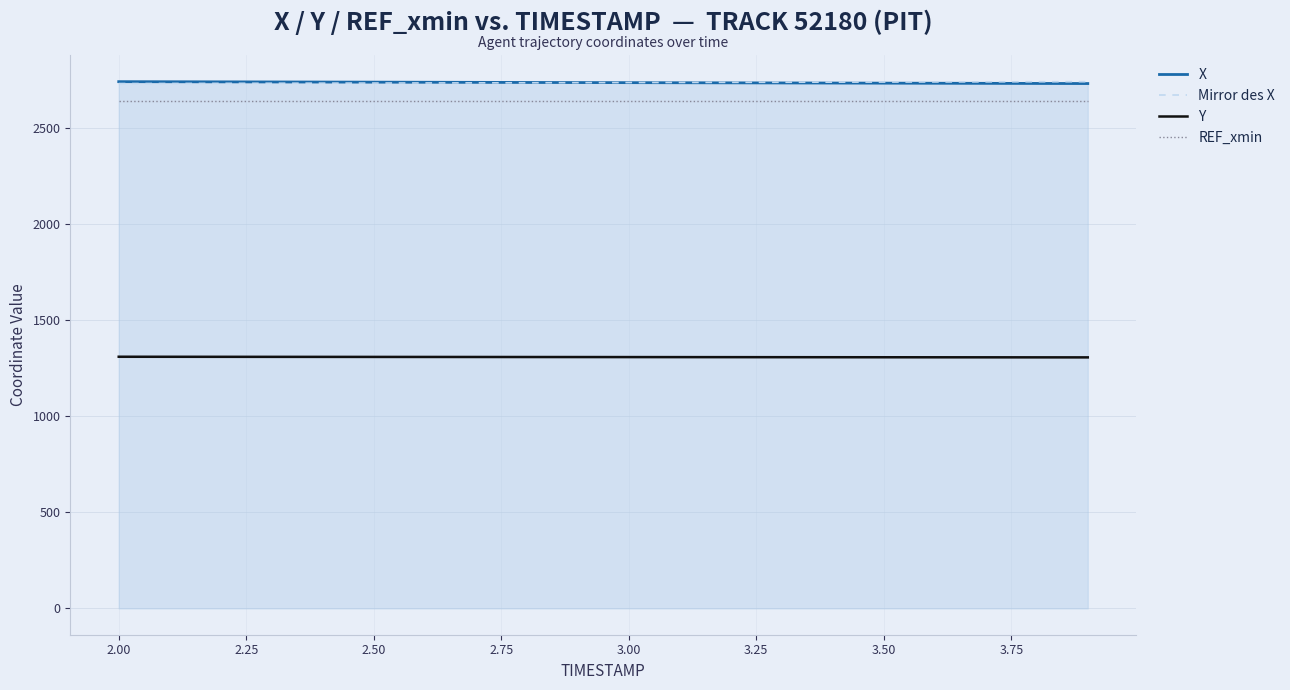

Reading right to left, extract all data points from this chart.

X: 2732.3	2732.8	2733.3	2733.8	2734.3	2734.8	2735.4	2735.9	2736.4	2736.9	2737.4	2737.9	2738.5	2739.0	2739.5	2740.0	2740.5	2741.0	2741.5	2742.0
Mirror des X: 2742.0	2741.5	2741.0	2740.5	2740.0	2739.5	2738.9	2738.4	2737.9	2737.4	2736.9	2736.4	2735.8	2735.3	2734.8	2734.3	2733.8	2733.3	2732.8	2732.3
Y: 1306.7	1306.9	1307.0	1307.2	1307.4	1307.6	1307.8	1307.9	1308.1	1308.3	1308.5	1308.7	1308.8	1309.0	1309.2	1309.4	1309.5	1309.7	1309.9	1310.0
REF_xmin: 2642.2	2642.2	2642.2	2642.2	2642.2	2642.2	2642.2	2642.2	2642.2	2642.2	2642.2	2642.2	2642.2	2642.2	2642.2	2642.2	2642.2	2642.2	2642.2	2642.2